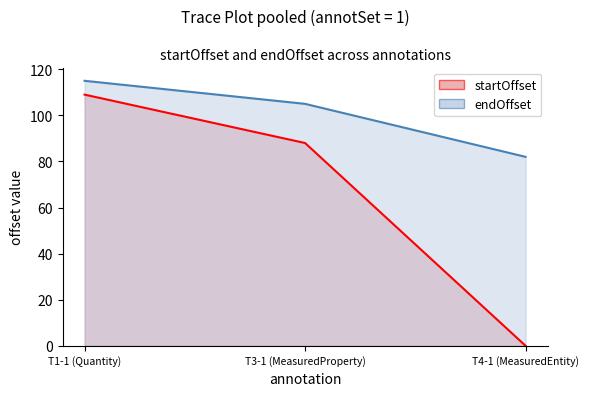

Which category has the lowest value in the endOffset series?

T4-1 (MeasuredEntity)